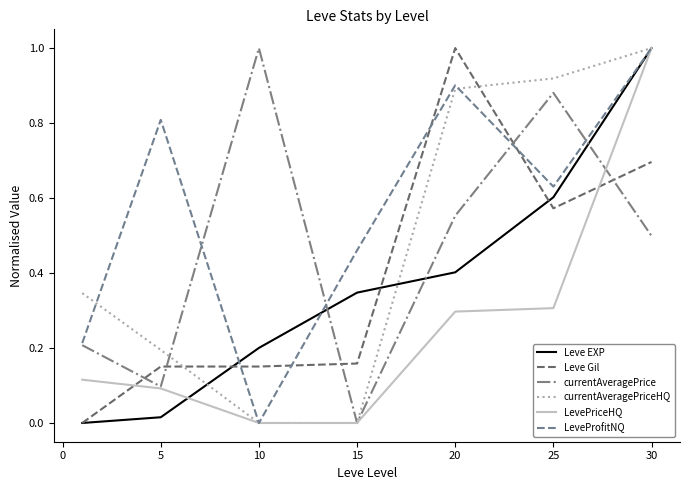

What are all the series names shown in the legend?

Leve EXP, Leve Gil, currentAveragePrice, currentAveragePriceHQ, LevePriceHQ, LeveProfitNQ